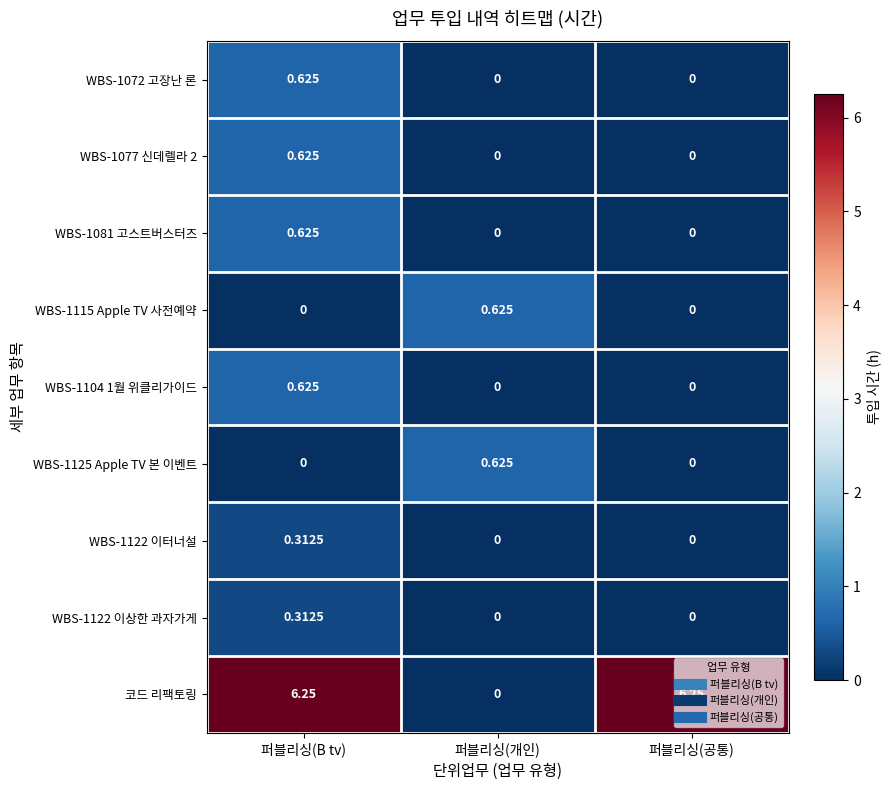

Where is 코드 리팩토링 nearest to the value 3?

퍼블리싱(개인)